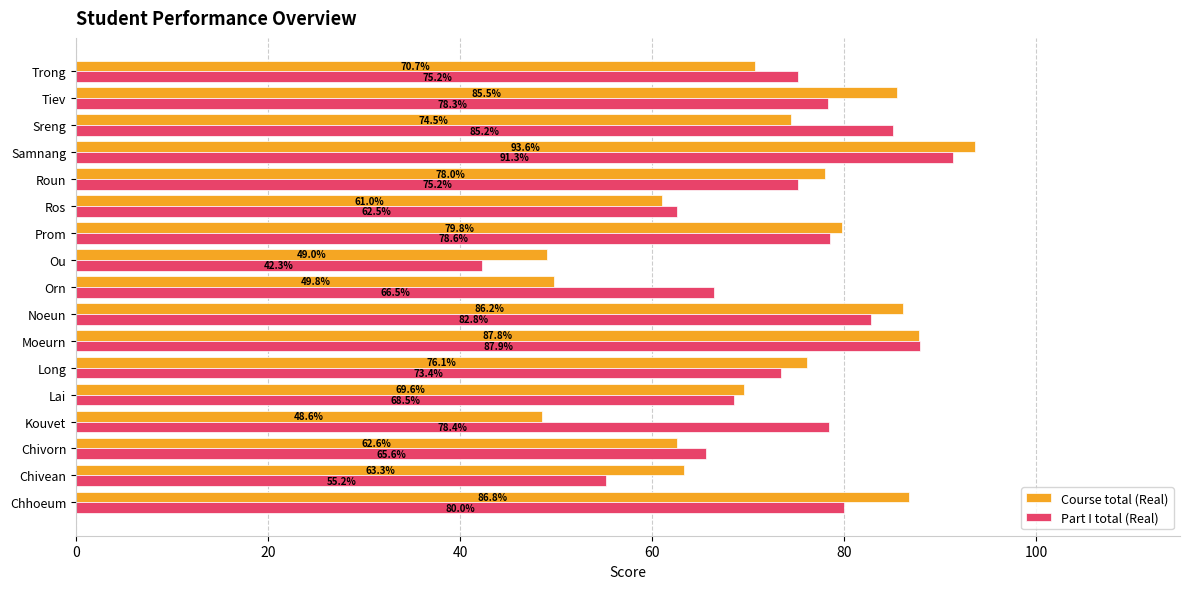

List the series in order of their overall mean, lowest first.

Course total (Real), Part I total (Real)